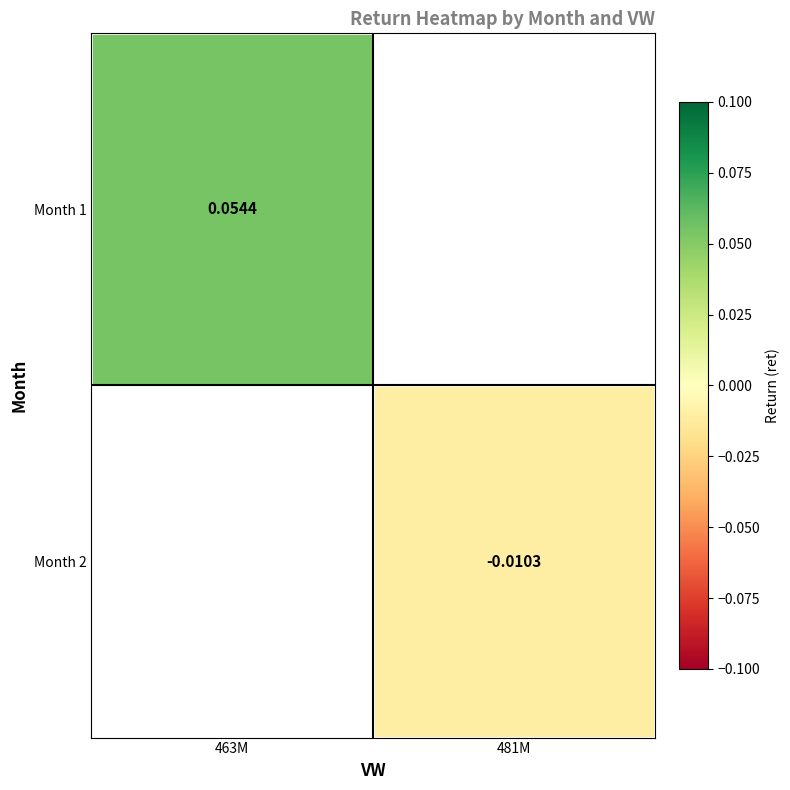

Between 481M and 463M, which is larger?

463M